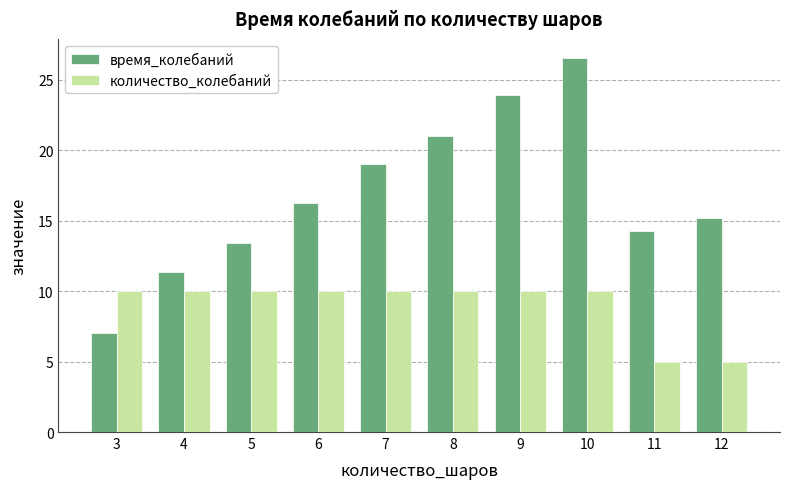

Where does the время_колебаний series first go above 16?

6